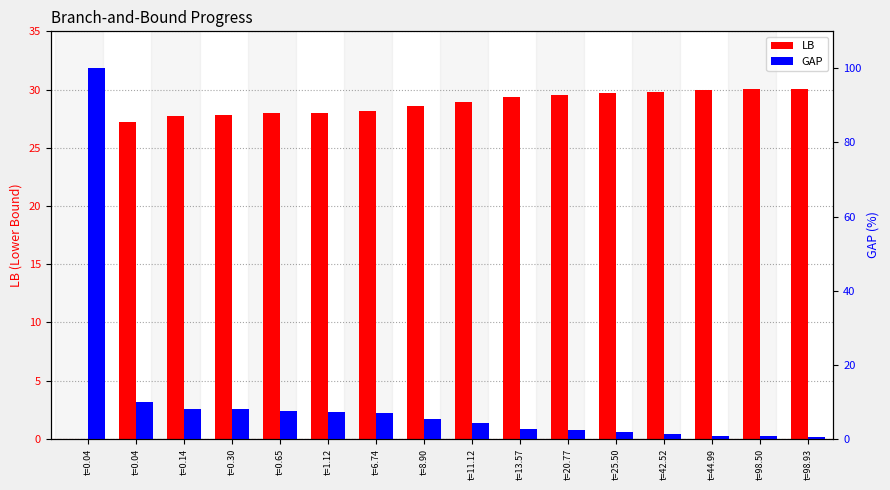

Which label corresponds to the largest value in the chart?

t=0.04